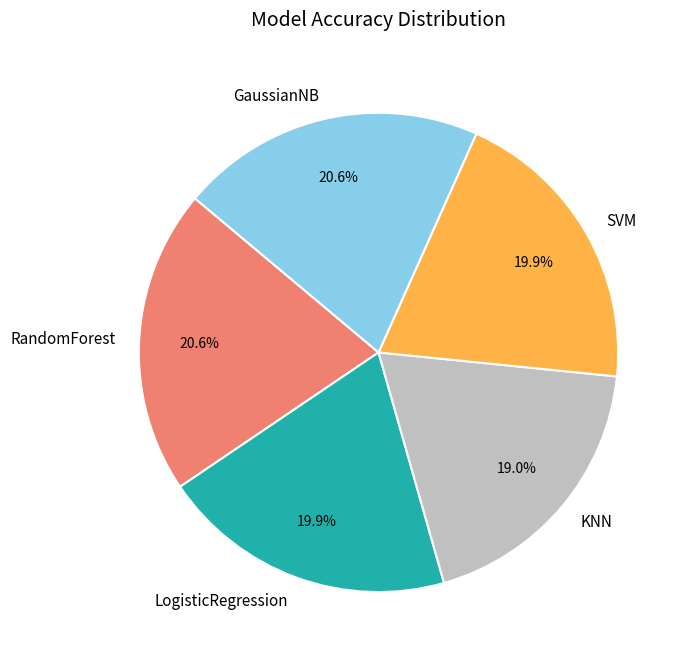

Which category has the smallest portion of the pie?

KNN